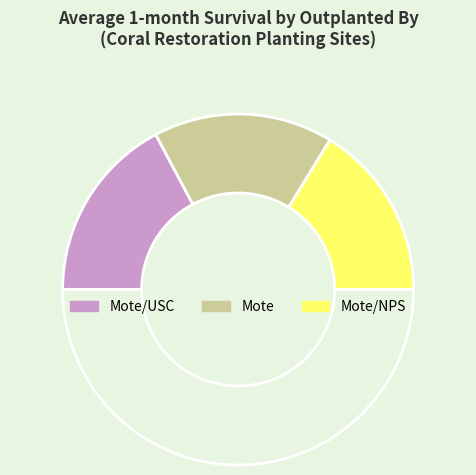

Which slice is the largest?

Mote/USC